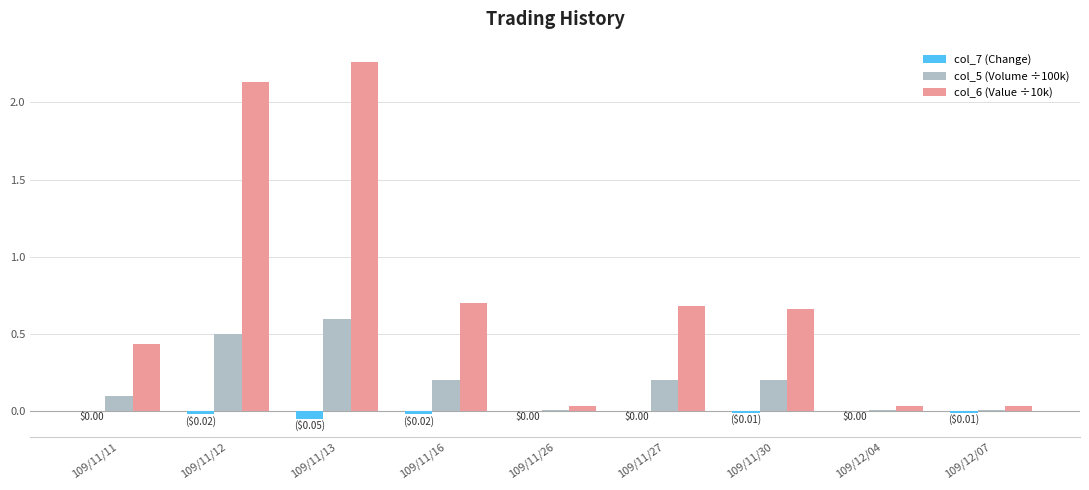

Is the value of col_6 (Value ÷10k) at 109/11/13 greater than the value of col_5 (Volume ÷100k) at 109/11/12?

Yes